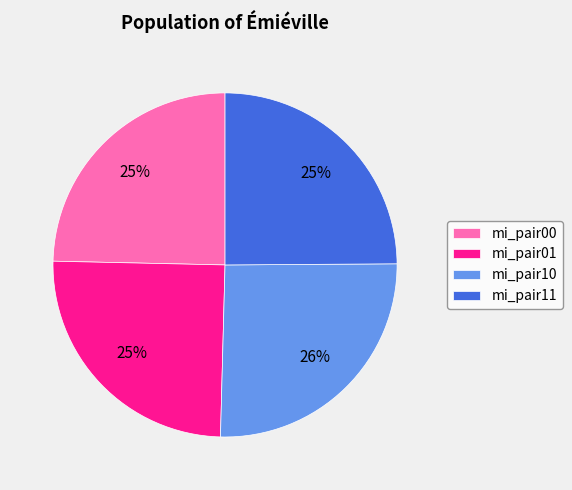

Count the number of slices in the pie.

4